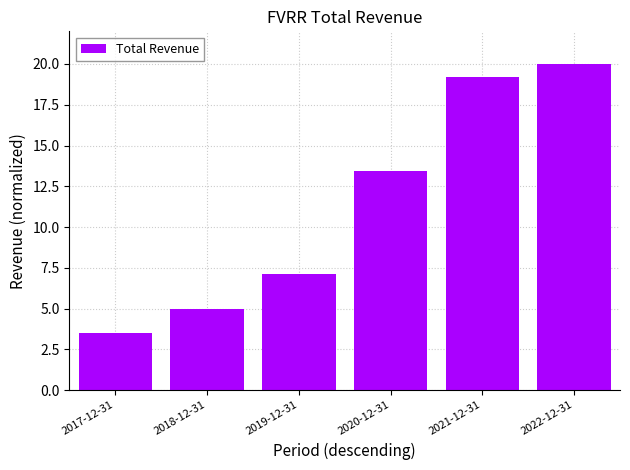

Rank the categories by value from lowest to highest.

2017-12-31, 2018-12-31, 2019-12-31, 2020-12-31, 2021-12-31, 2022-12-31